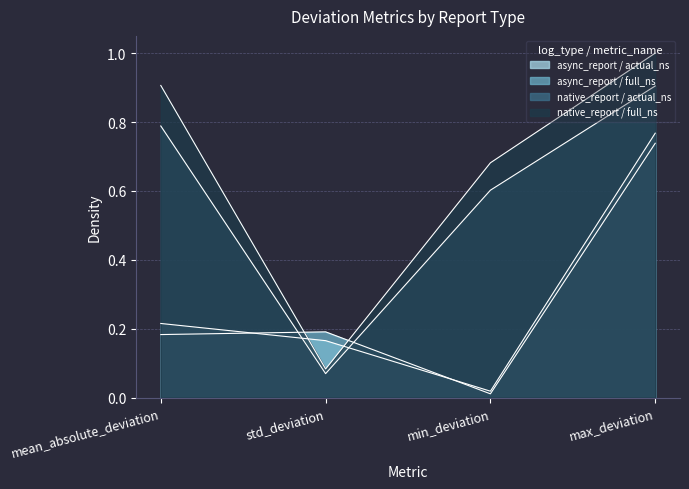

What is the sum of all native_report / actual_ns values?

2.4